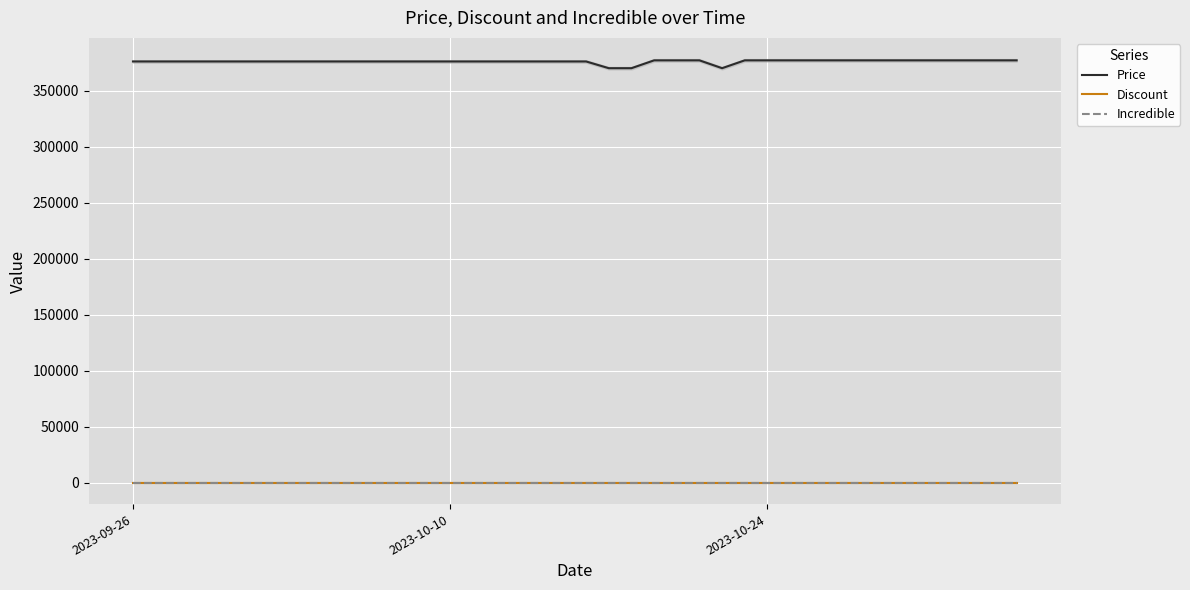

What is the value of the Price point at the 39th from the left?

377000